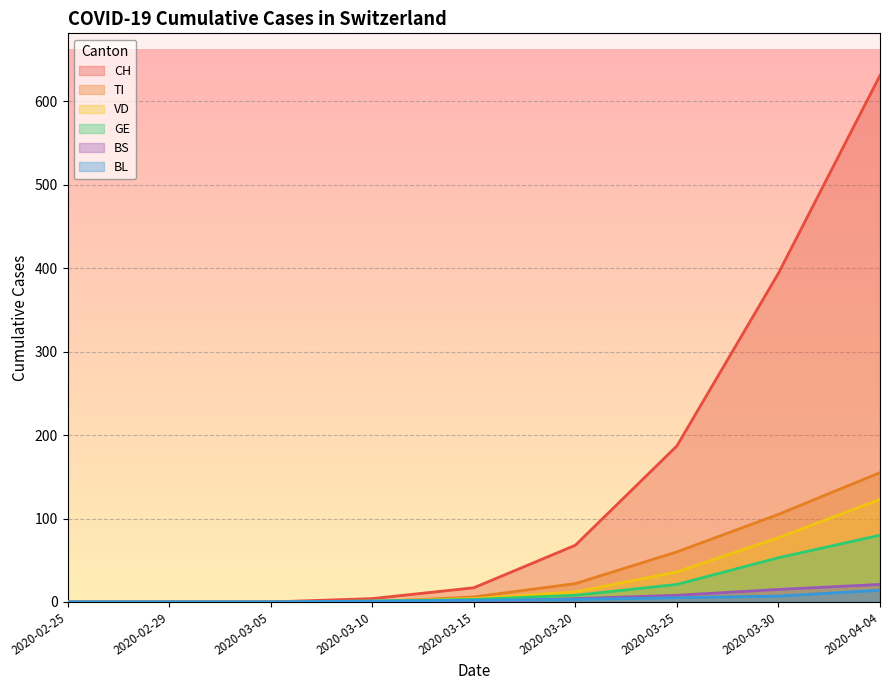

At how many categories does at least one series exceed 482?

1